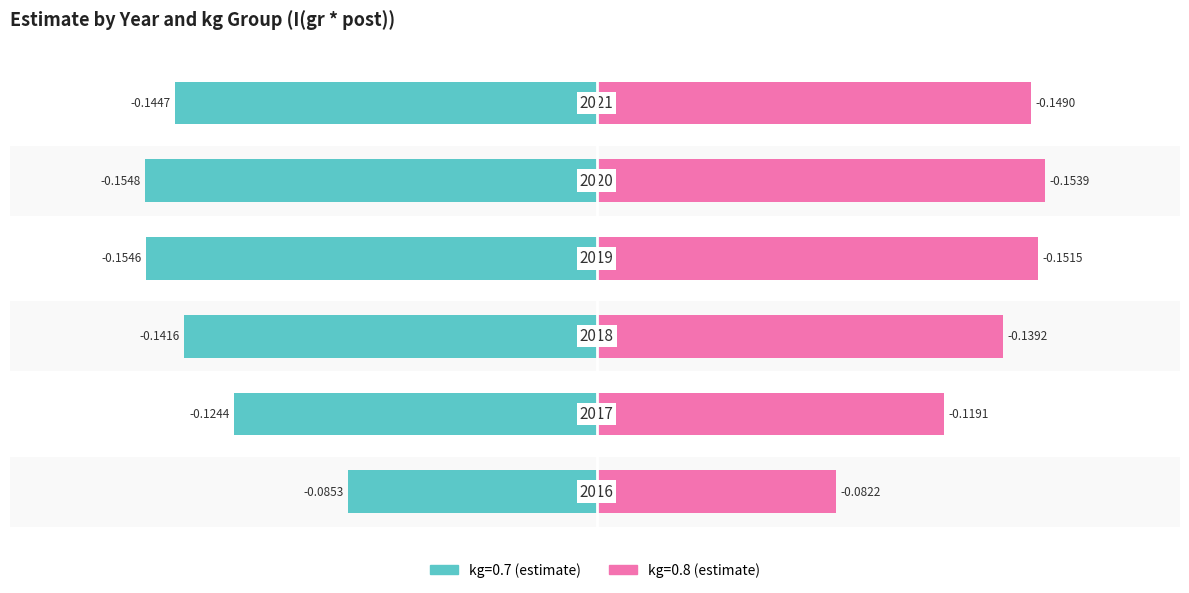

At 2016, list the series in order from smallest to largest.

kg=0.7 (estimate), kg=0.8 (estimate)